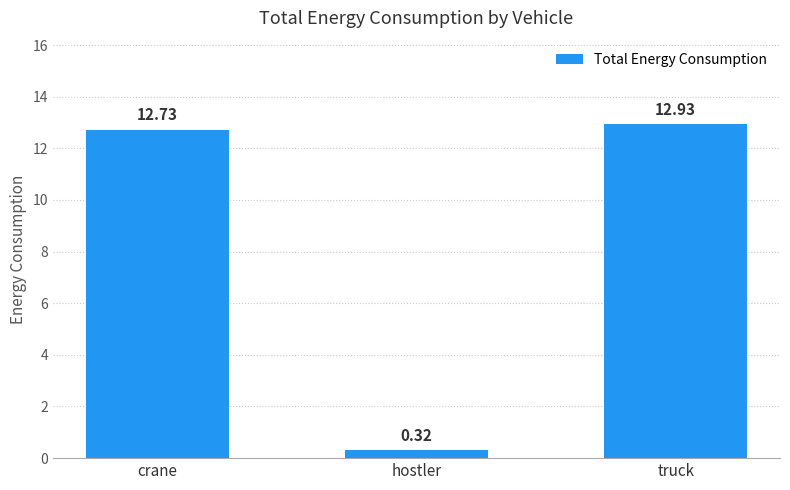

Rank the categories by value from highest to lowest.

truck, crane, hostler